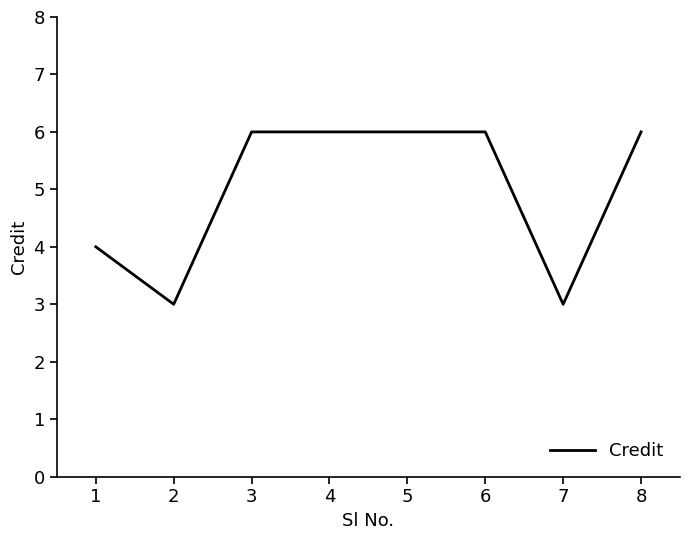

What value does the data have at 2?

3